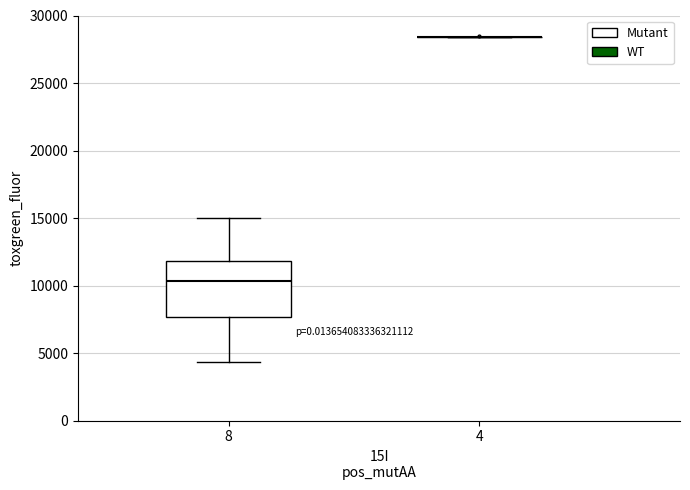

Reading left to right, read every box against the y-axis: the position of its median line, the range the box covers, and the ends of its whiskers. The values are not printed on the chart, so give them approximately, as read against the axis.

8: median 10500, box 7500 to 12000, whiskers 4500 to 15000
4: box collapsed to a line at 28500, whiskers 28500 to 28500